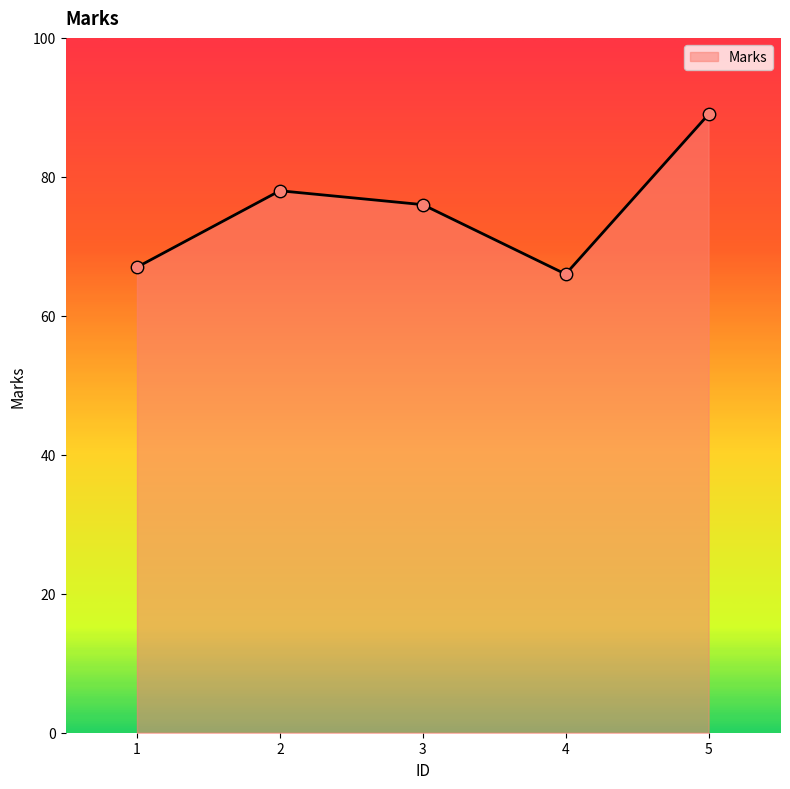

Approximately how many times larger is the value at 5 compared to 3?

1.2